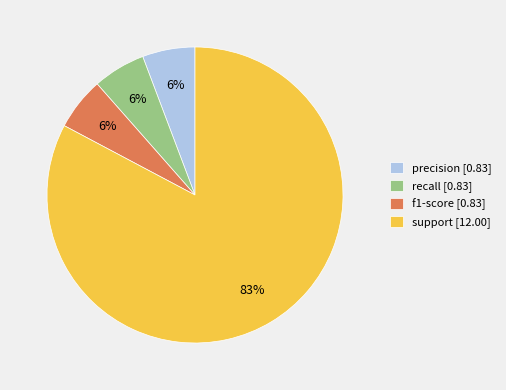

Which category has the biggest portion of the pie?

support